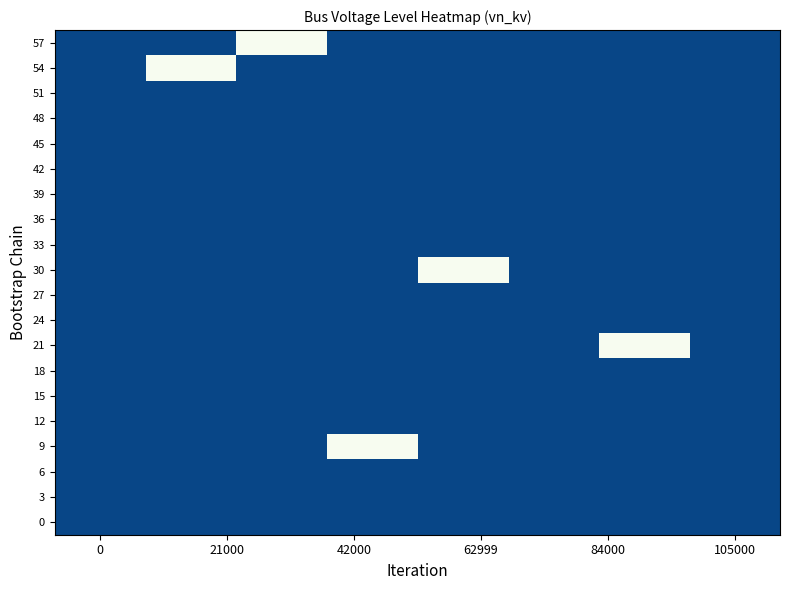

What is the maximum value shown in the chart?

20.0